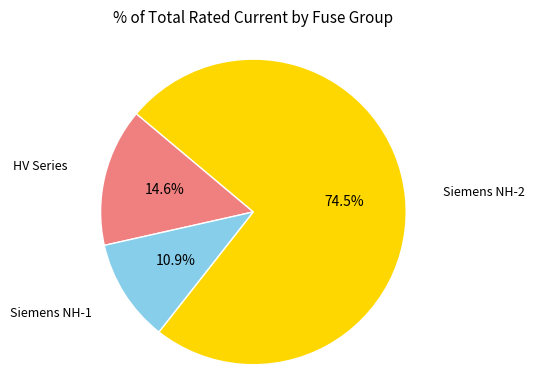

Is there any slice that represents more than half of the pie?

Yes